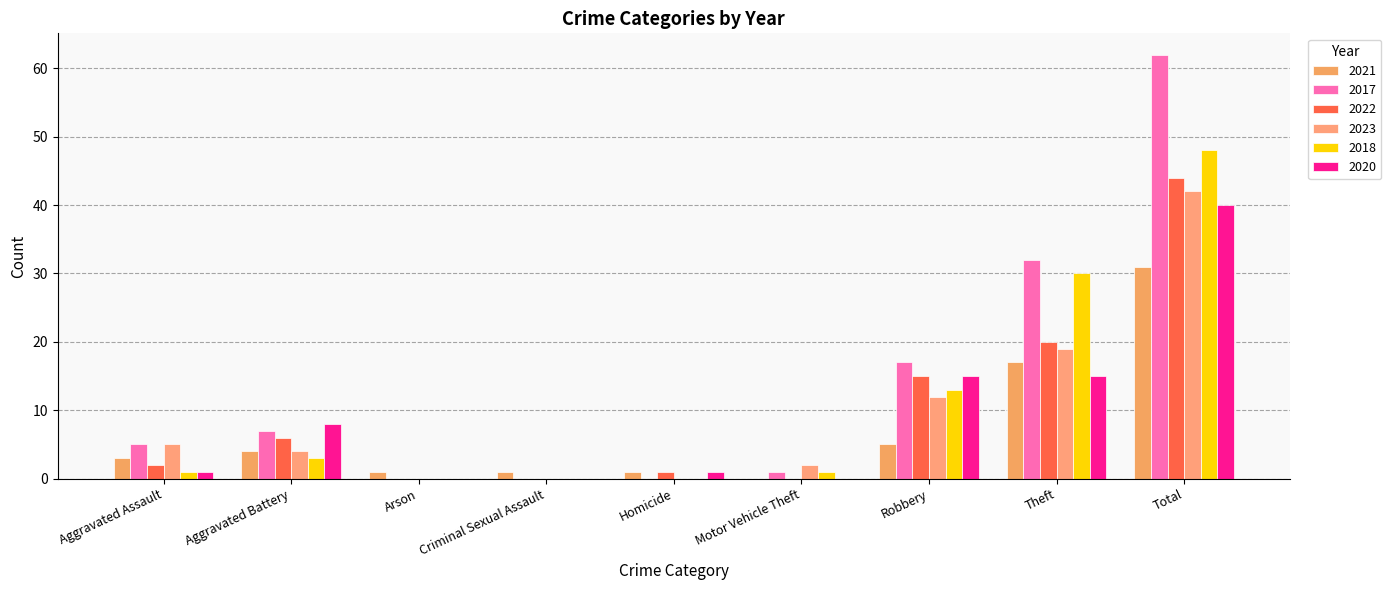

At Motor Vehicle Theft, list the series in order from smallest to largest.

2021, 2022, 2020, 2017, 2018, 2023